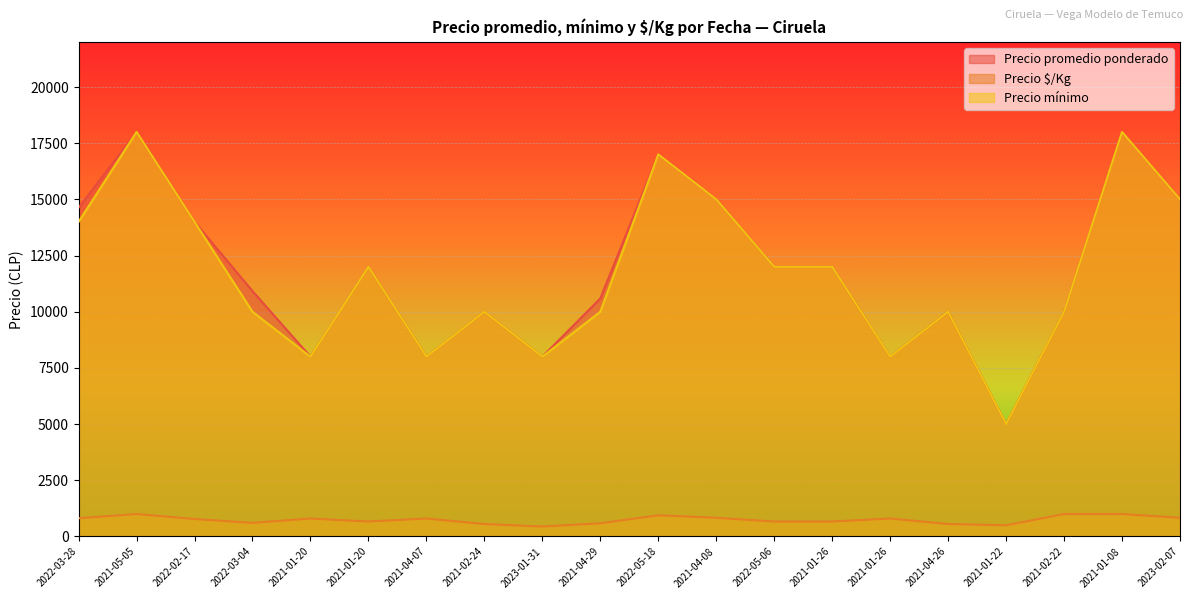

What is the label of the 15th point from the left?

2021-01-26